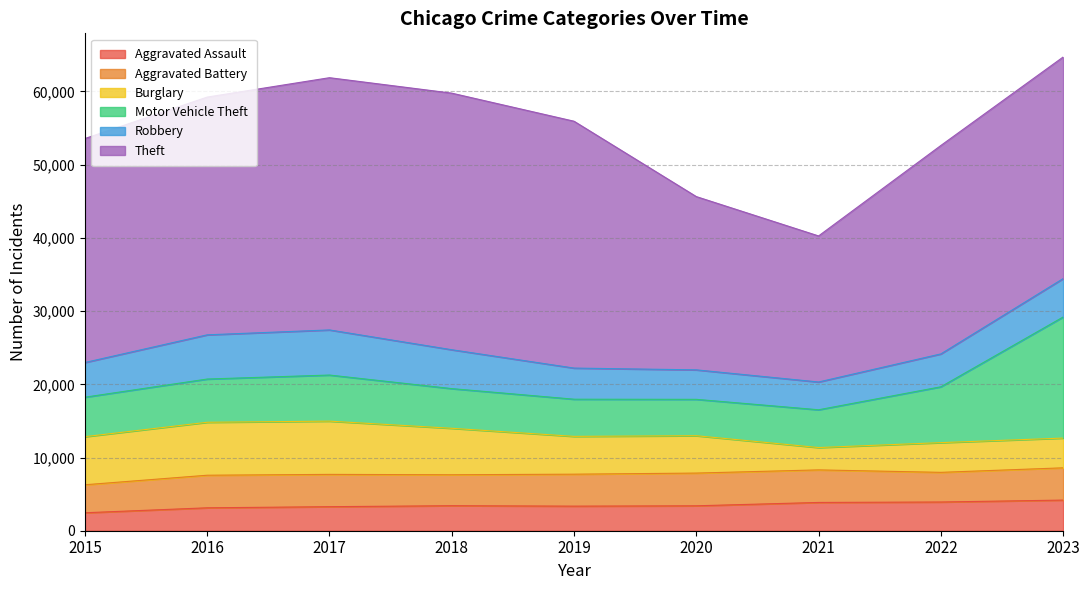

The Burglary series shows 7233 at 2016. True or false?

True